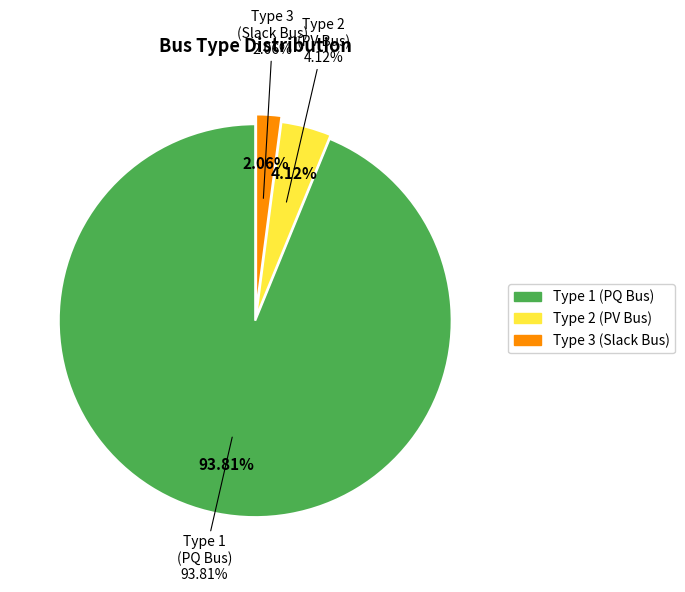

What is the ratio of the value at BUS_TYPE_1 to the value at BUS_TYPE_3?

45.5